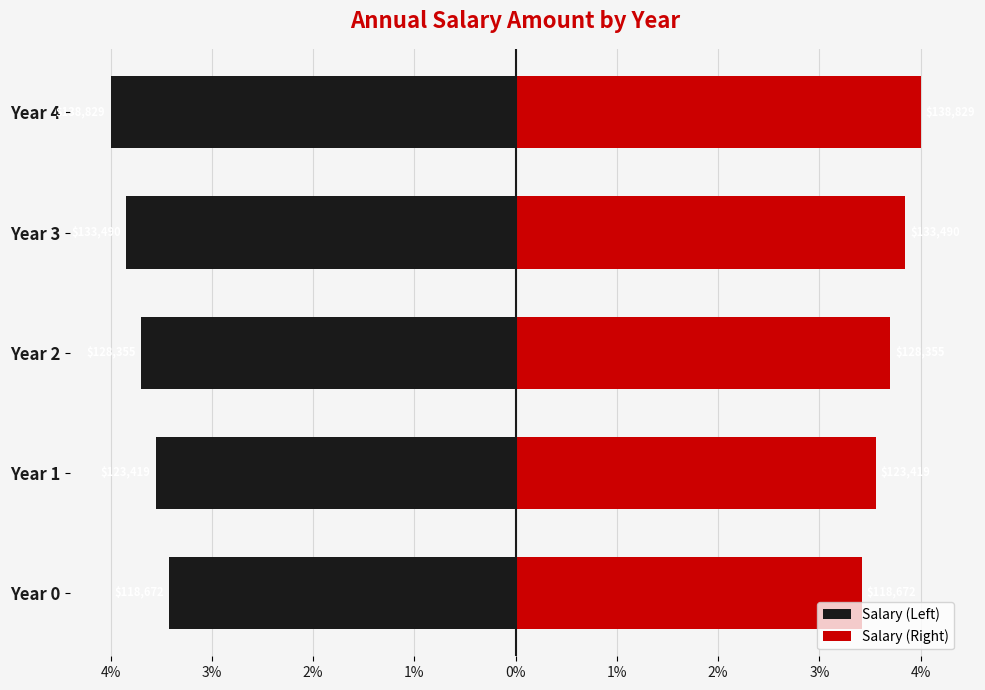

What is the value of the Salary (Right) bar at the 3rd from the left?

3.7